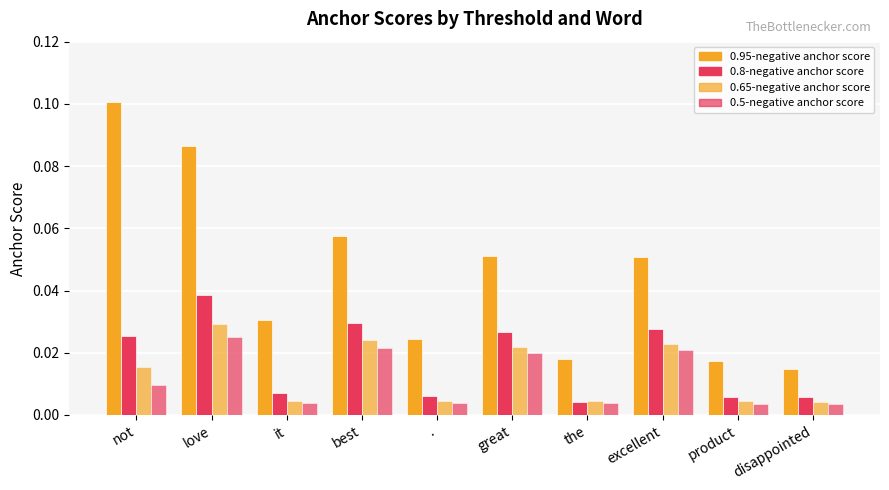

Count the number of categories in the chart.

10